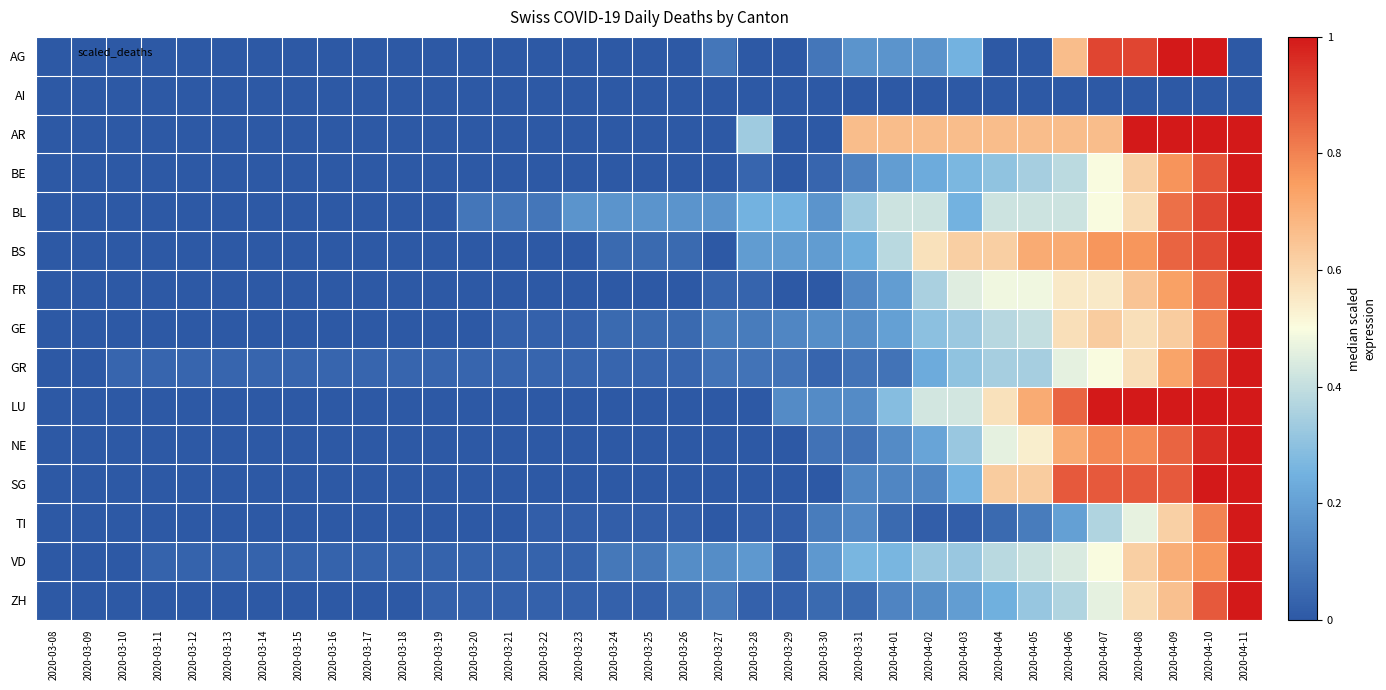

List the series in order of their peak value, lowest first.

AI, AG, AR, BE, BL, BS, FR, GE, GR, LU, NE, SG, TI, VD, ZH